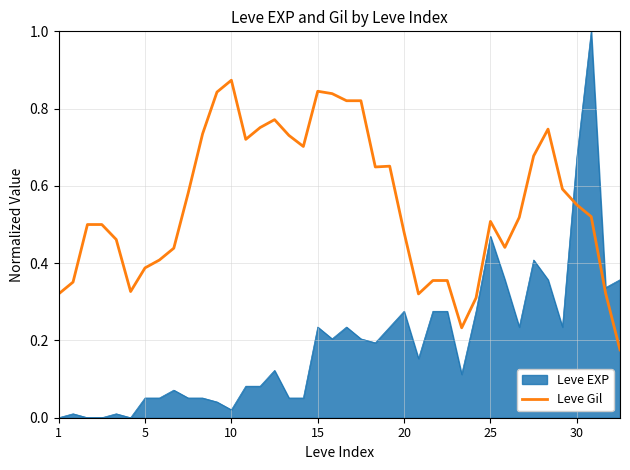

Which series has the largest total across all categories?

Leve Gil